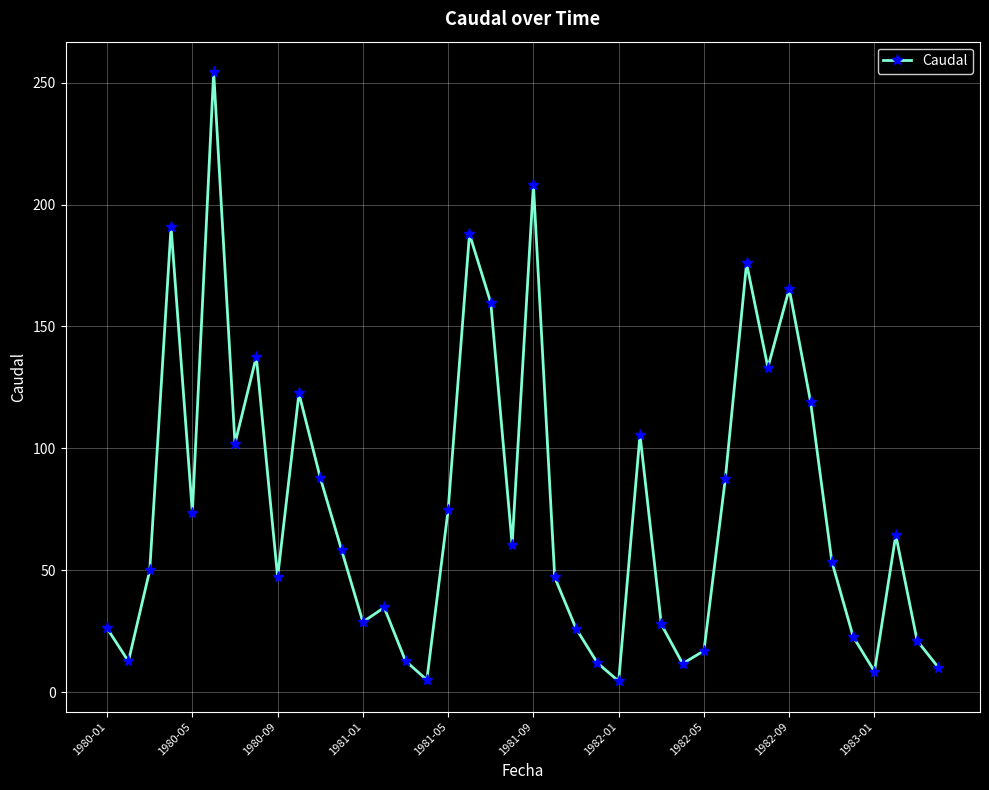

How many points are higher than both their immediate neighbors (excluding endpoints)?

11